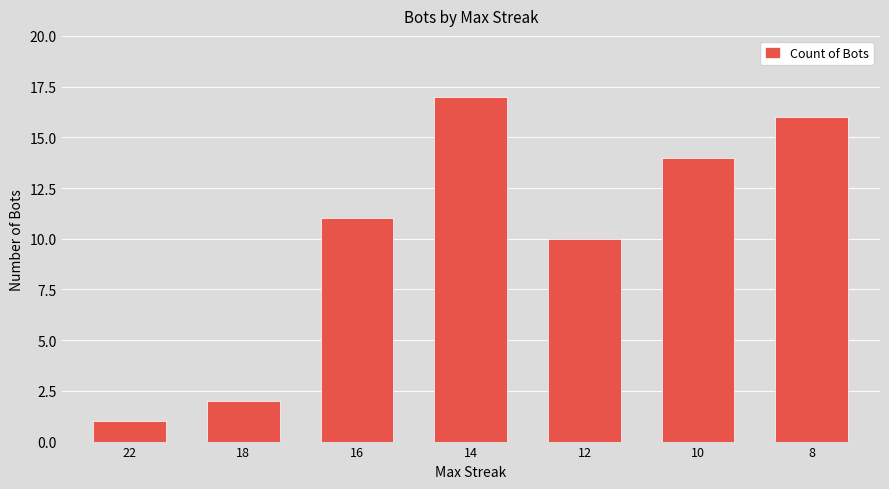

Which label corresponds to the smallest value in the chart?

22